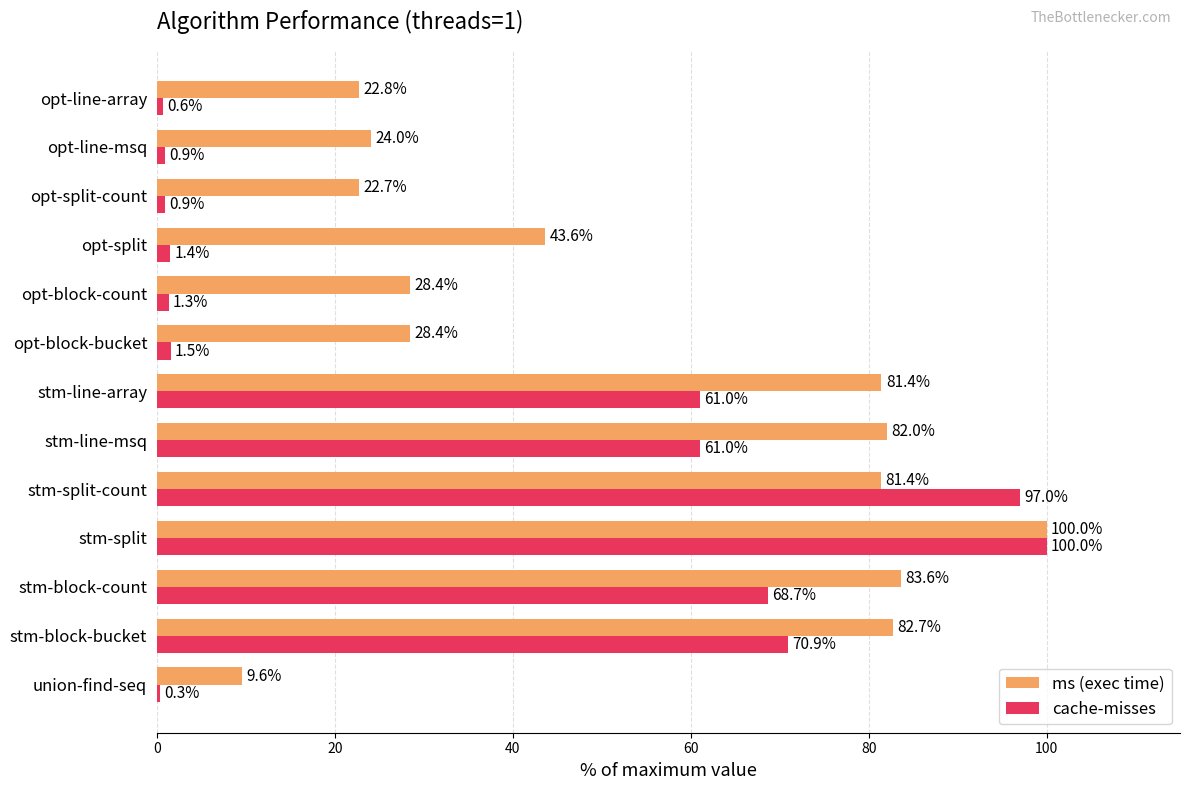

What value does the ms (exec time) series have at union-find-seq?

9.6